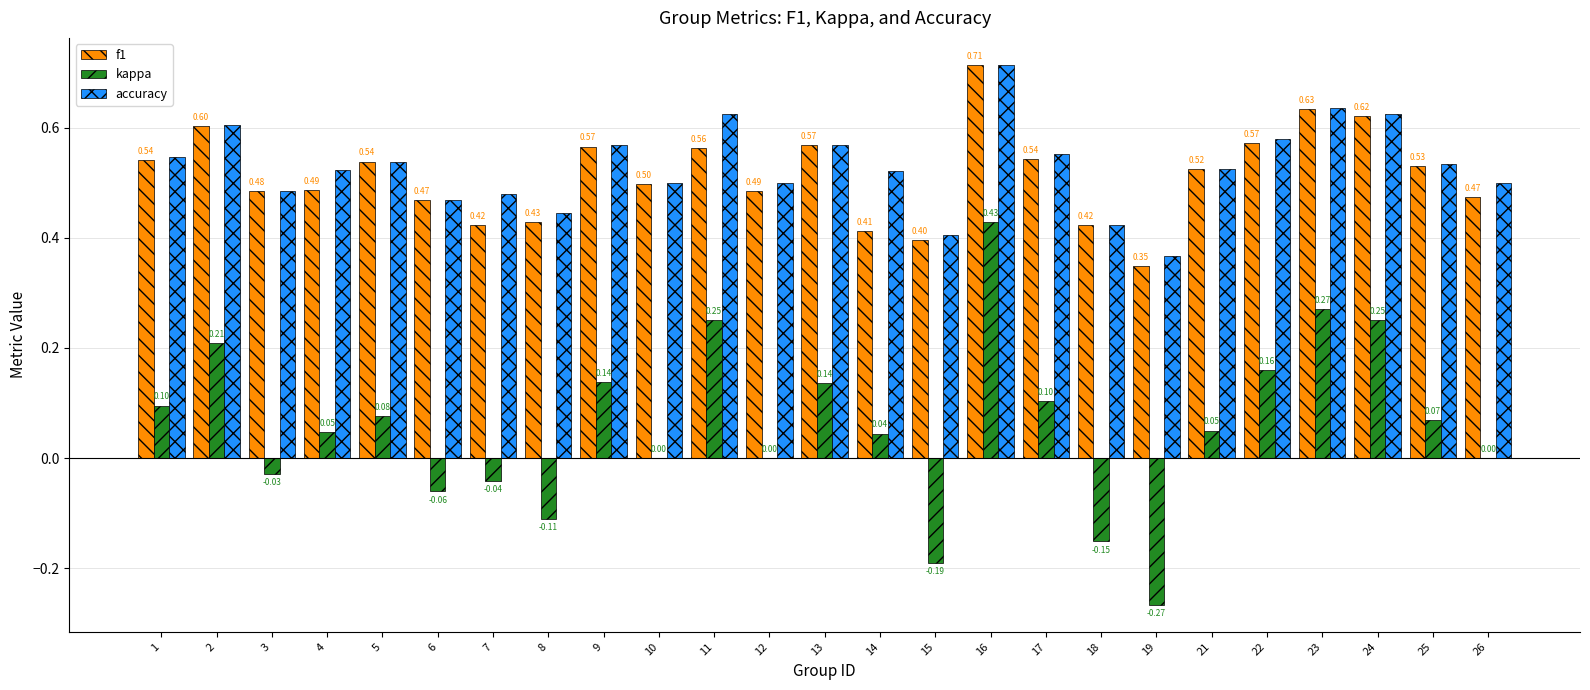

Where is f1 nearest to the value 0?

19